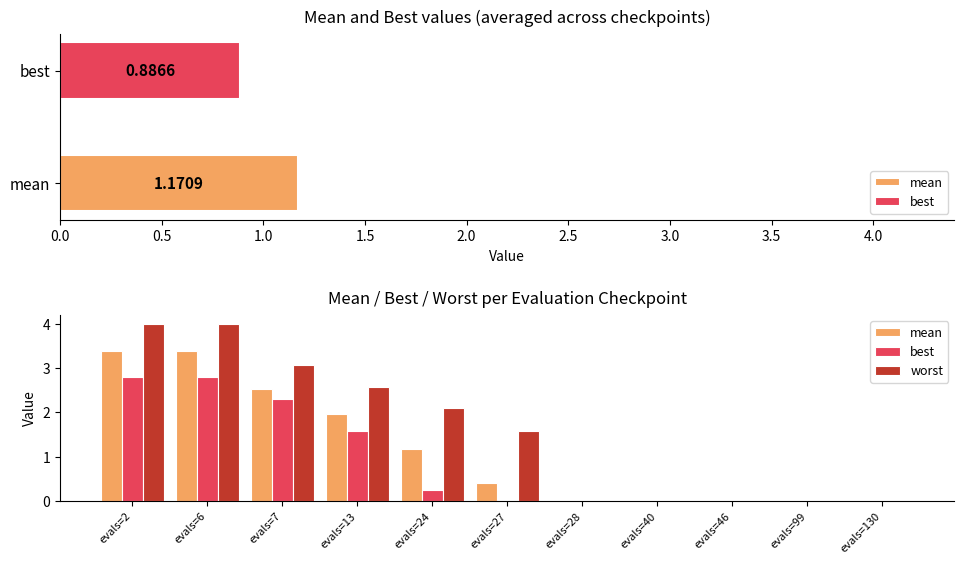

Is it true that worst equals 2.6 at evals=13?

True